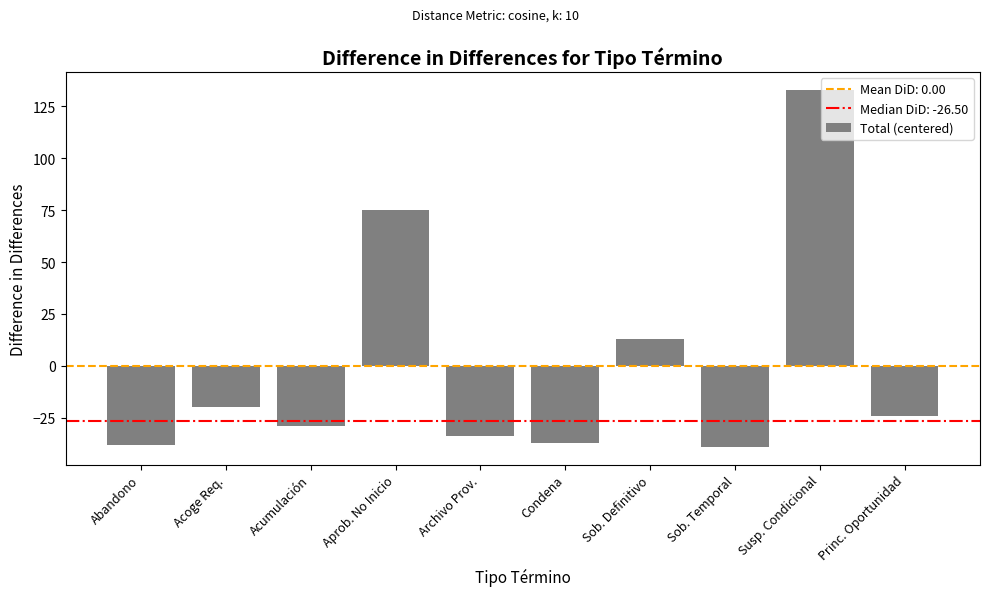

Reading left to right, extract all data points from this chart.

Abandono=-38	Acoge Req.=-20	Acumulación=-29	Aprob. No Inicio=75	Archivo Prov.=-34	Condena=-37	Sob. Definitivo=13	Sob. Temporal=-39	Susp. Condicional=133	Princ. Oportunidad=-24